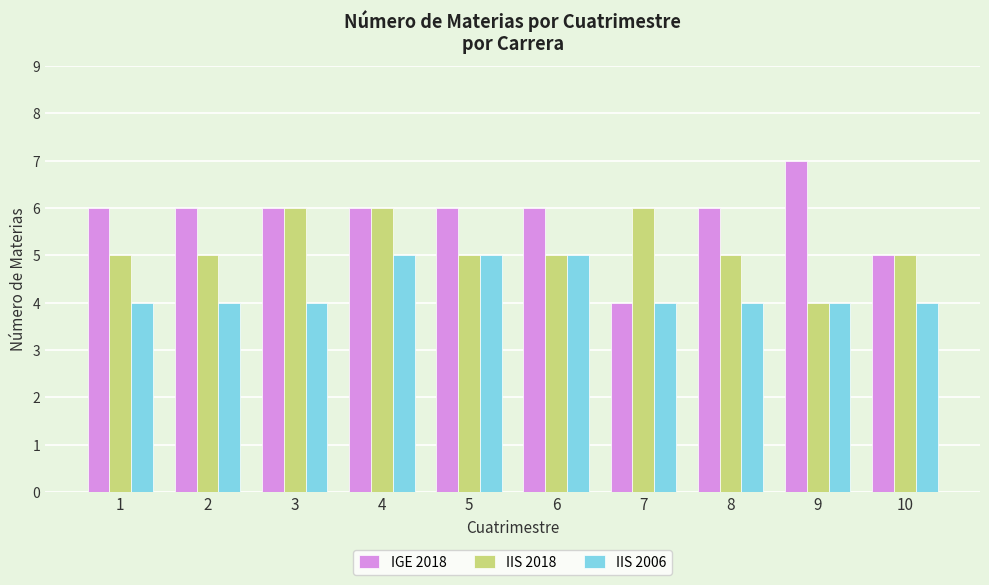

What is the greatest value displayed?

7